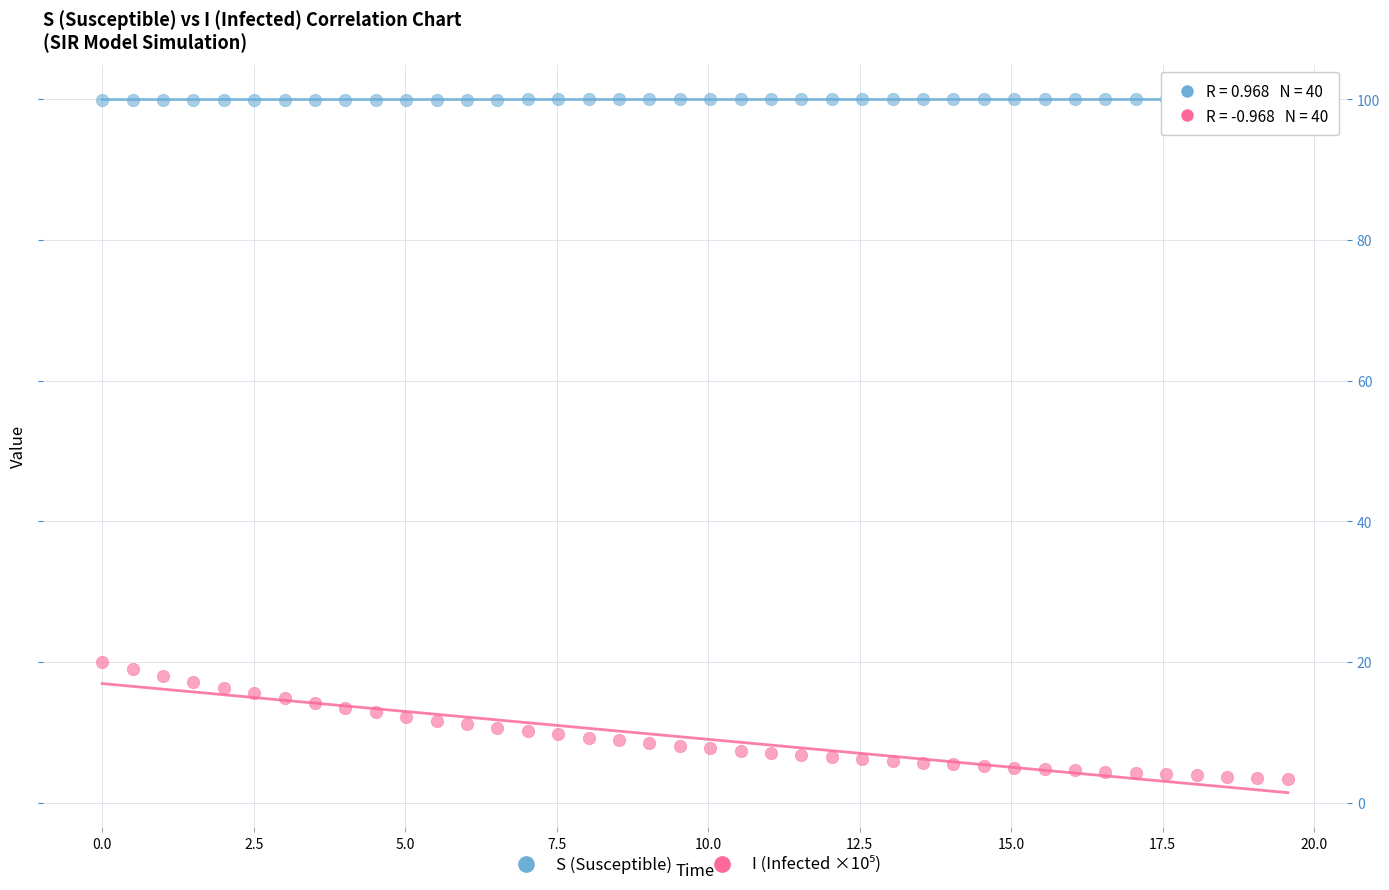

Across all data points, what is the range of X values (max minus min)?

19.6